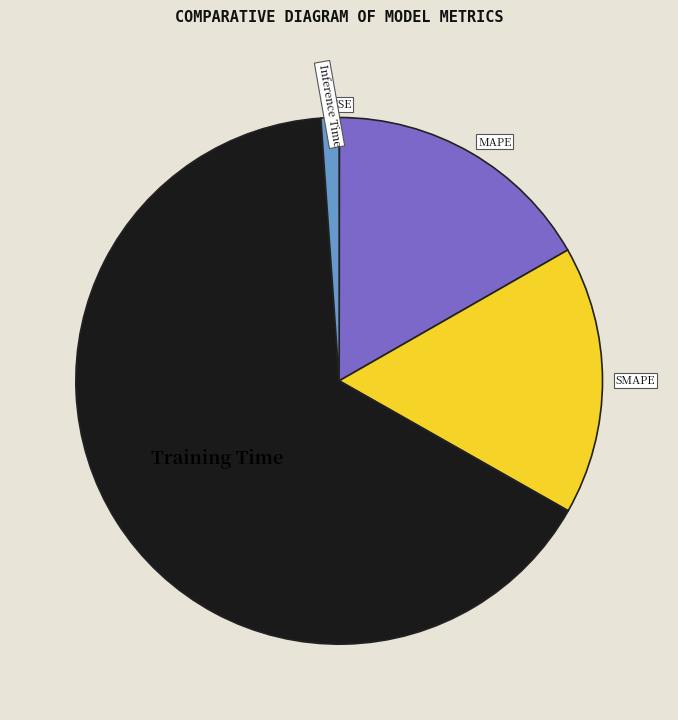

What is the majority slice?

Training Time